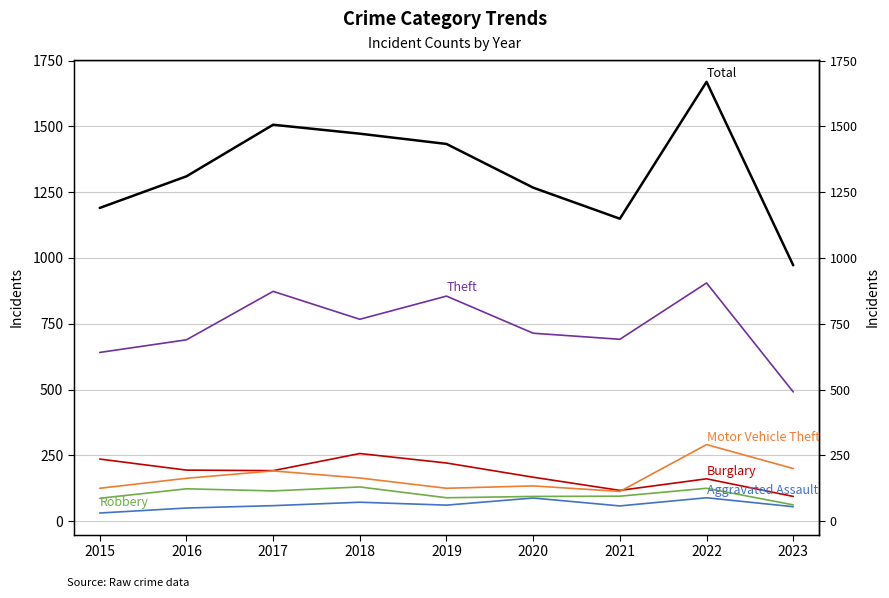

Reading left to right, what are all the values shown in this chart?

Aggravated Assault: 2015=31	2016=50	2017=59	2018=72	2019=61	2020=88	2021=58	2022=89	2023=55
Burglary: 2015=236	2016=194	2017=192	2018=257	2019=221	2020=167	2021=117	2022=161	2023=94
Motor Vehicle Theft: 2015=125	2016=163	2017=191	2018=164	2019=125	2020=134	2021=113	2022=291	2023=200
Robbery: 2015=87	2016=123	2017=115	2018=130	2019=89	2020=94	2021=95	2022=125	2023=62
Theft: 2015=641	2016=689	2017=873	2018=767	2019=855	2020=714	2021=691	2022=905	2023=491
Total: 2015=1190	2016=1310	2017=1506	2018=1472	2019=1433	2020=1267	2021=1149	2022=1669	2023=972